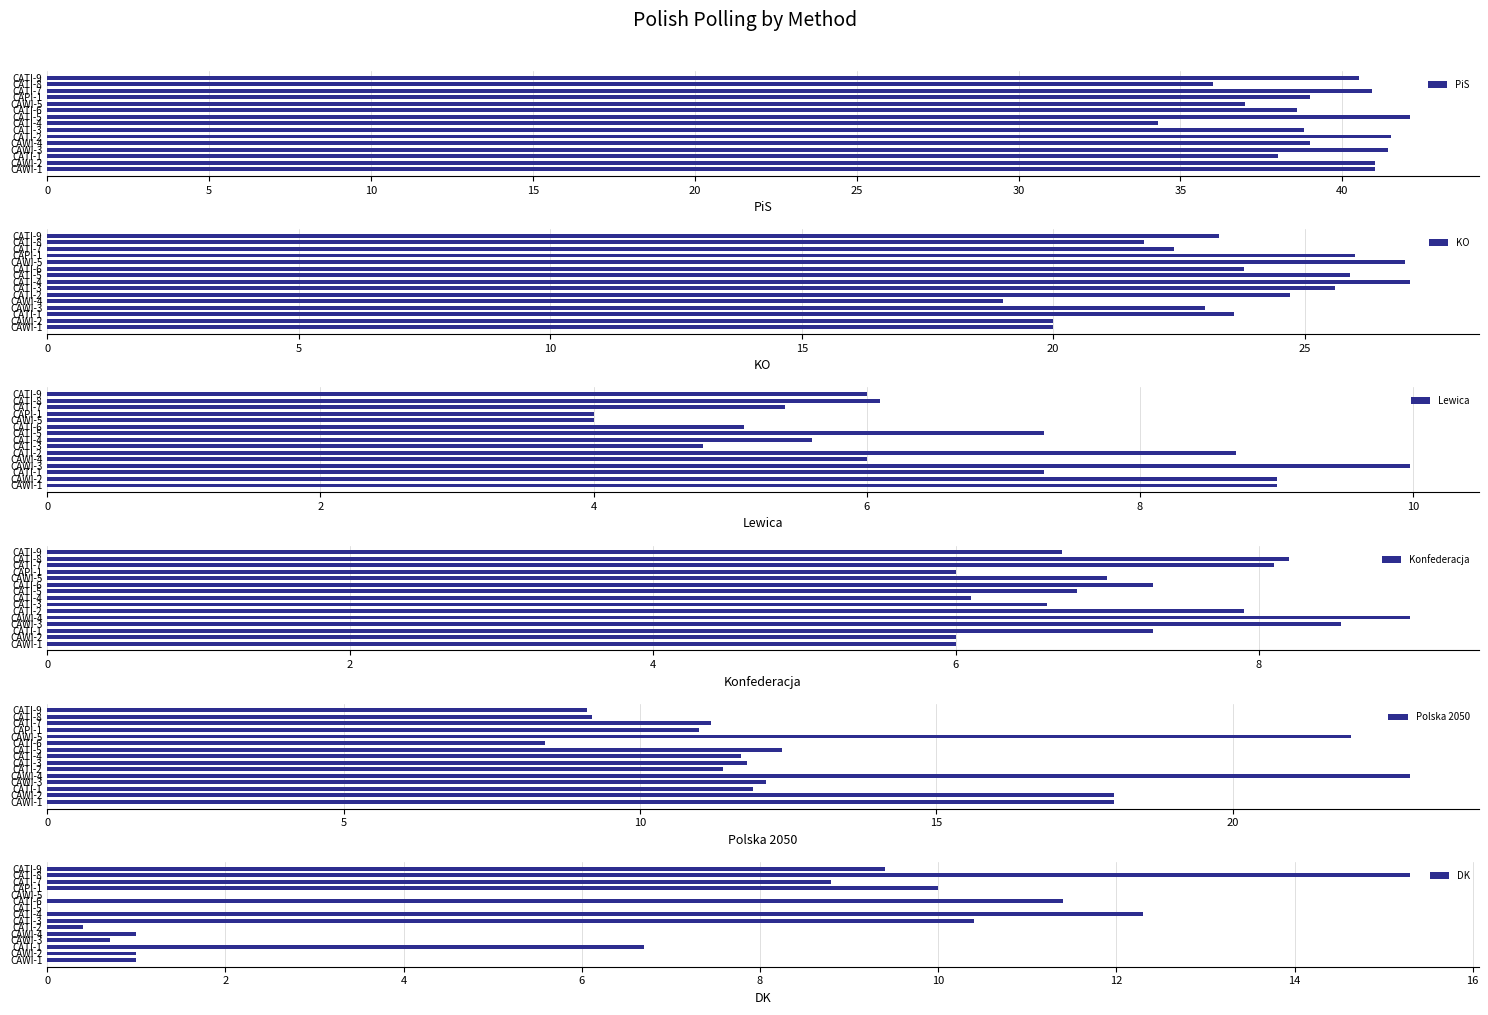

Does the chart contain any negative values?

No